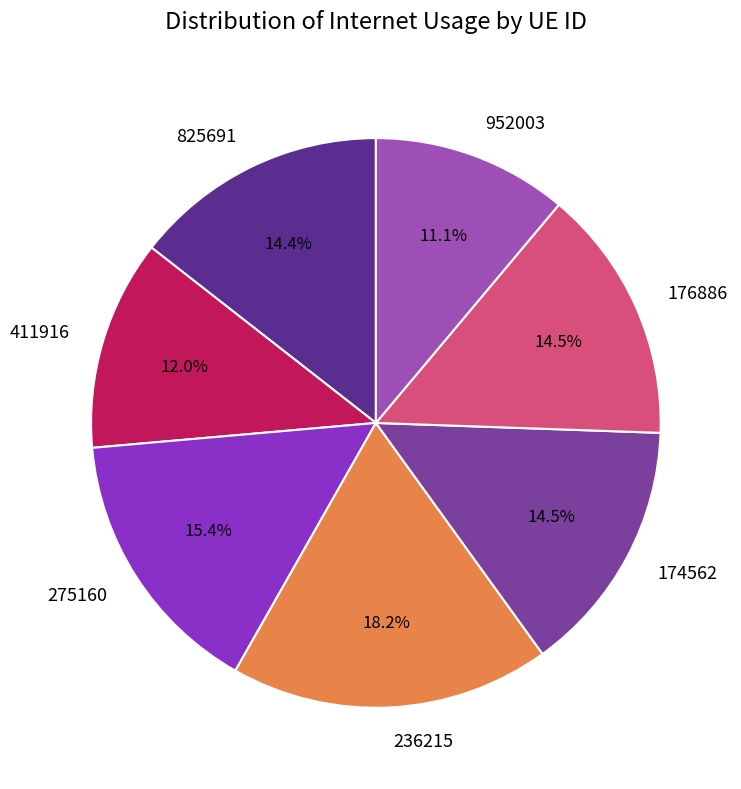

To the nearest percent, what is the difference between the largest and smallest slice percentages?

7%